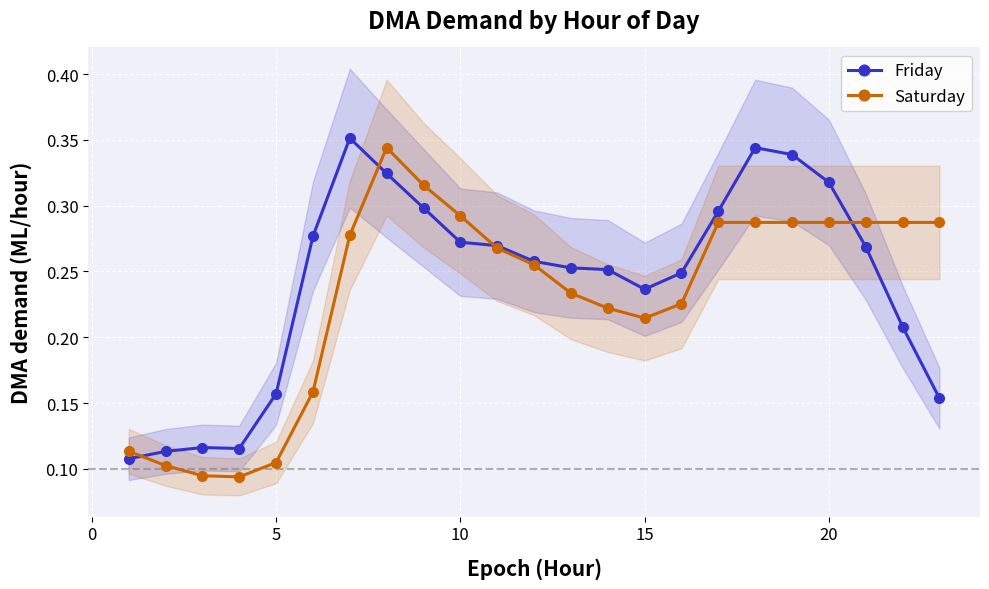

Count the Saturday values in the range 0 to 1.

23